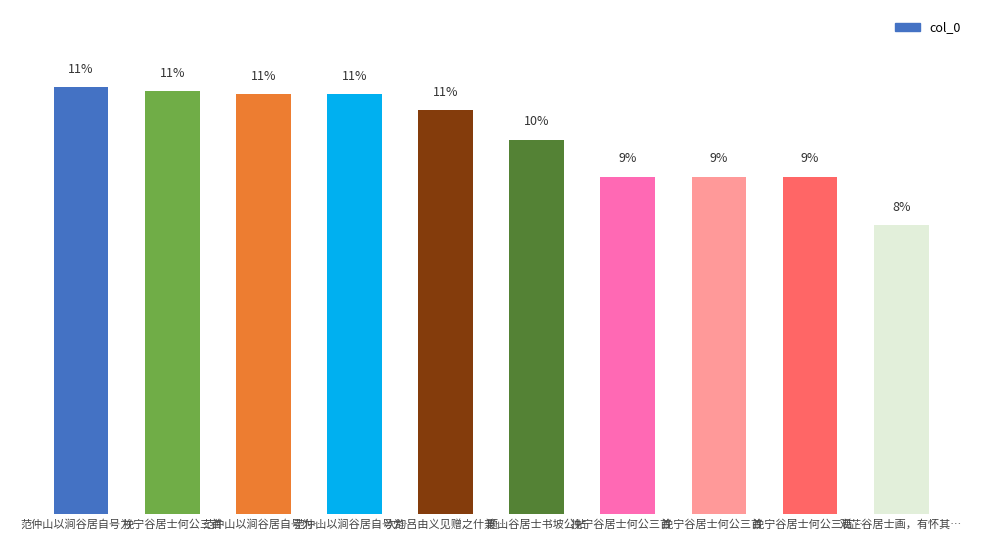

List the labels in order of value, largest first.

范仲山以涧谷居自号为…, 挽宁谷居士何公三首, 范仲山以涧谷居自号为…, 范仲山以涧谷居自号为…, 次韵吕由义见赠之什兼…, 题山谷居士书坡公帖, 挽宁谷居士何公三首 …, 挽宁谷居士何公三首 …, 挽宁谷居士何公三首 …, 观芷谷居士画，有怀其…